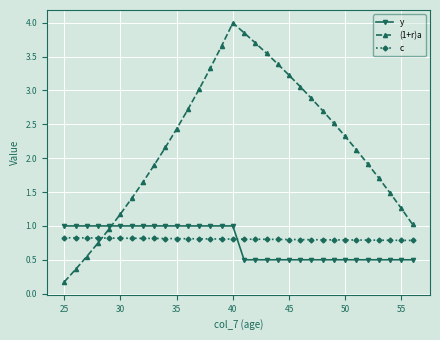

Which series has the widest spread of values?

(1+r)a